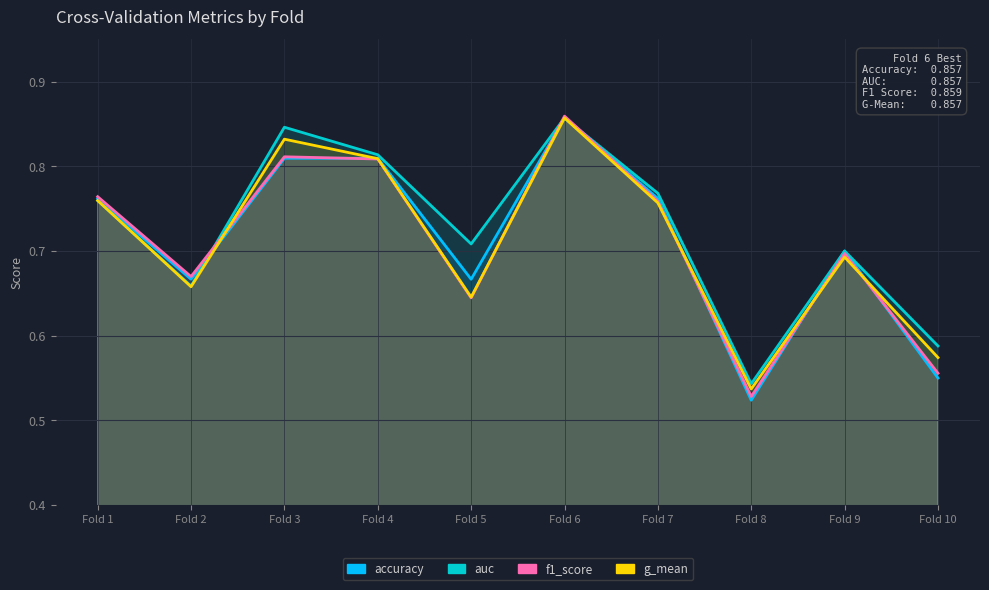

True or false: g_mean and auc intersect in this chart.

False